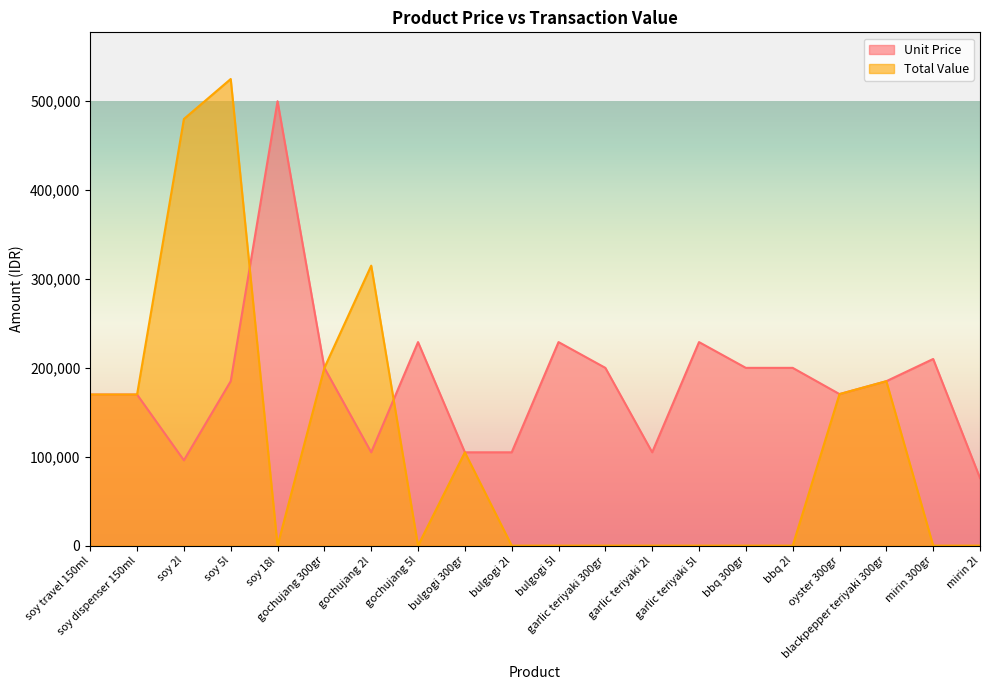

Where do Total Value and Unit Price first cross each other?

soy 5l and soy 18l